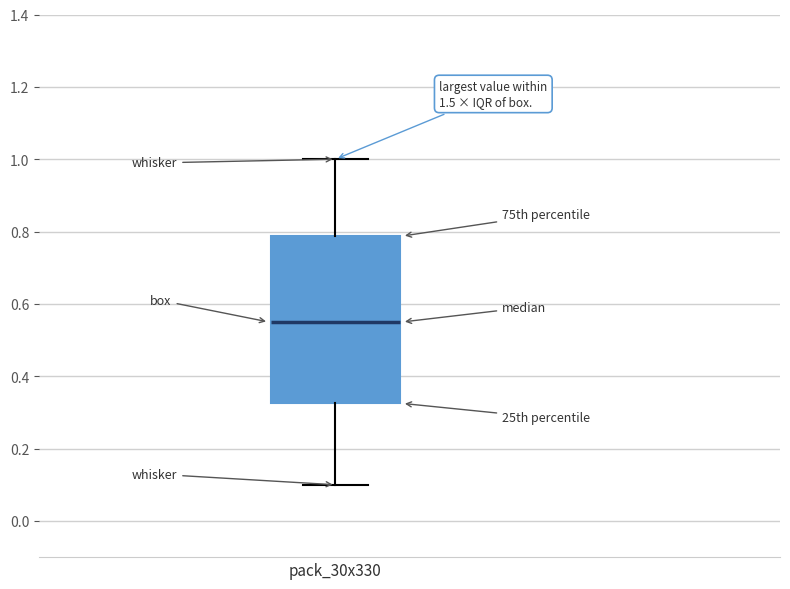

Transcribe this box plot: give where the median line is, the range the box spans, and where the two whiskers end, as read against the y-axis. The values are not printed on the chart, so give them approximately, as read against the axis.

median 0.56, box 0.32 to 0.78, whiskers 0.10 to 1.00